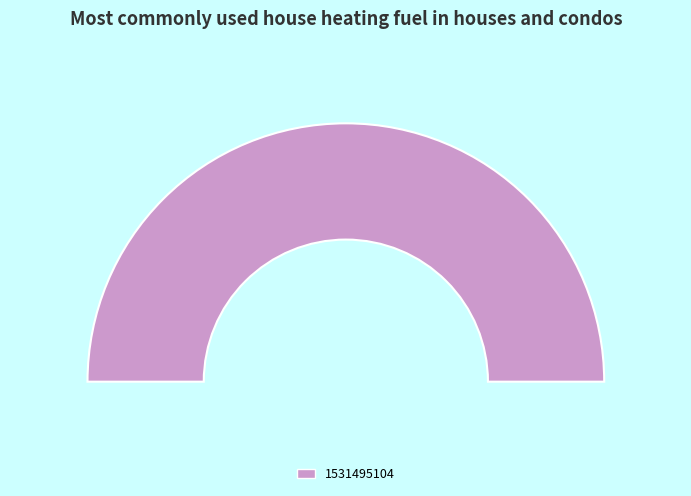

To the nearest percent, what portion does 1531495104 represent?

100%